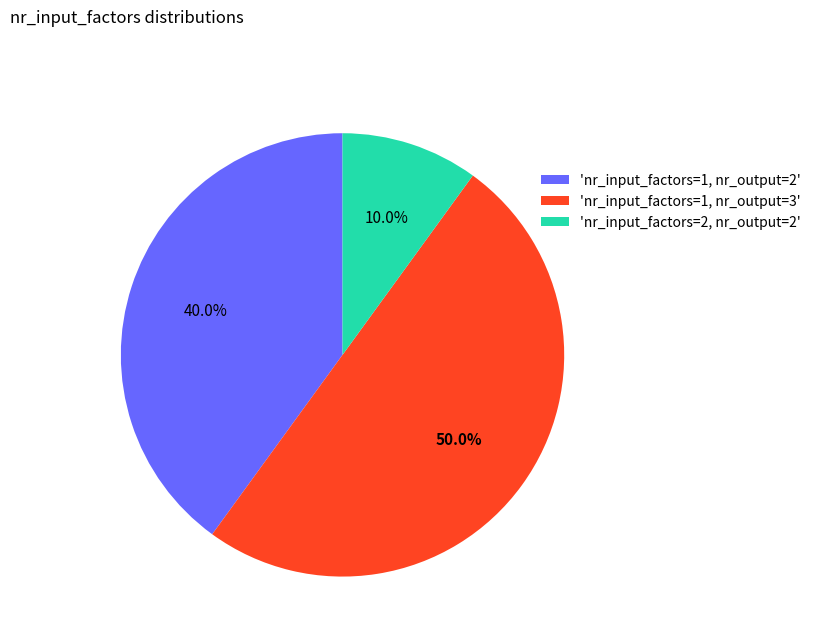

What is the ratio of the value at 'nr_input_factors=1, nr_output=3' to the value at 'nr_input_factors=2, nr_output=2'?

5.0